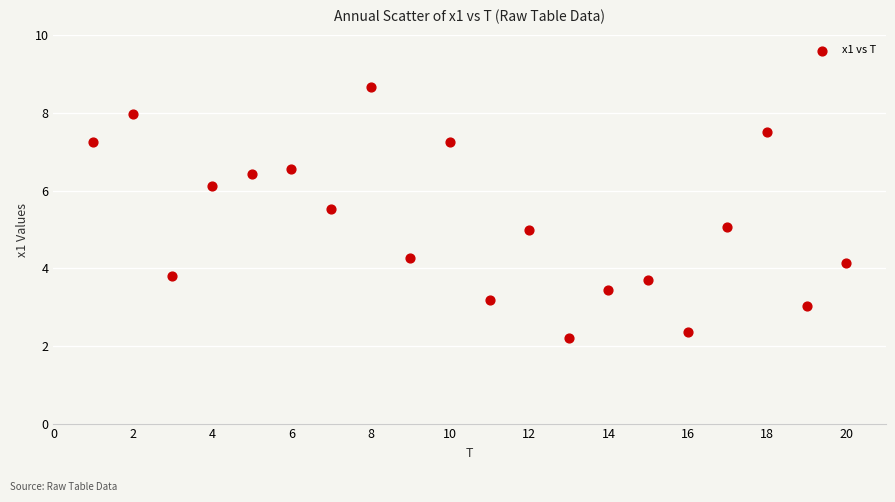

What is the range of X values (max minus min)?

19.0